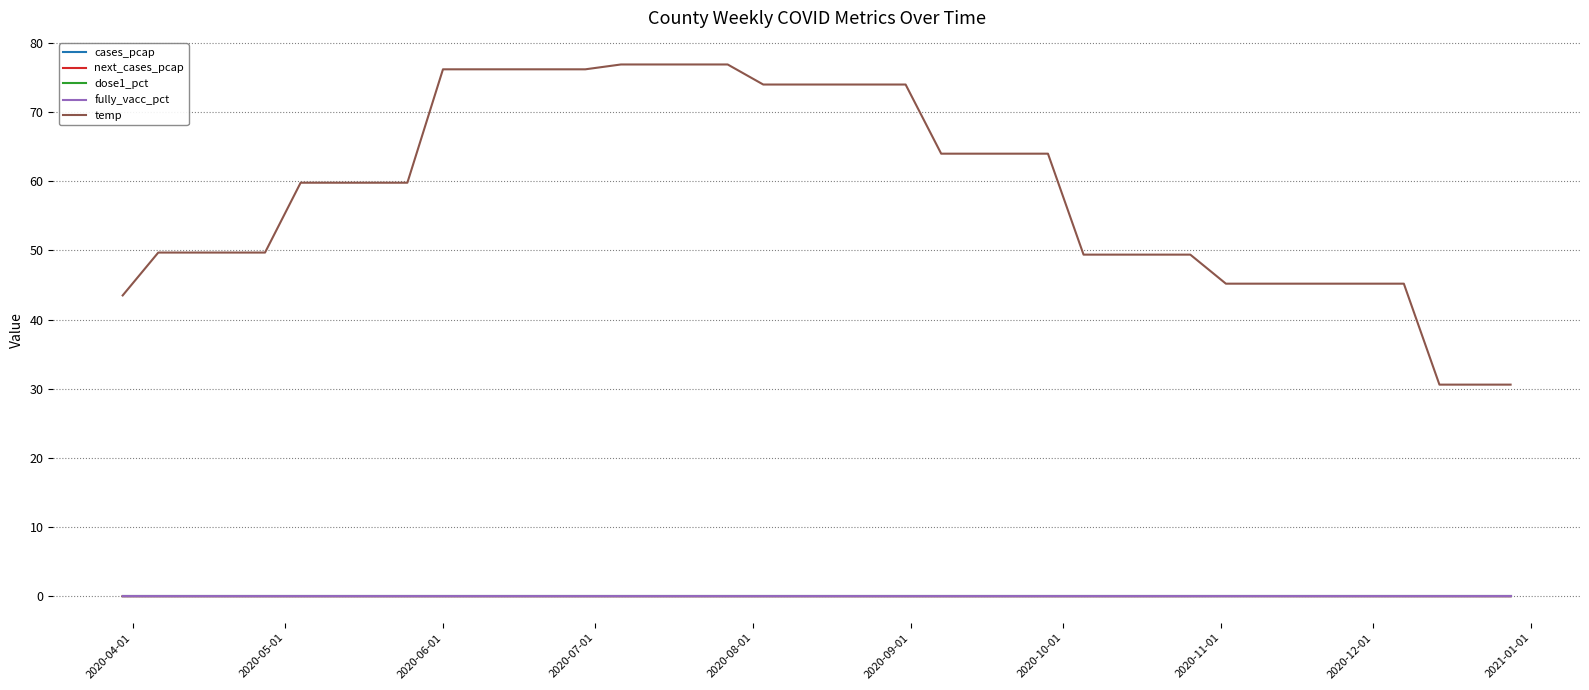

Rank the series by their maximum value, from lowest to highest.

dose1_pct, fully_vacc_pct, cases_pcap, next_cases_pcap, temp